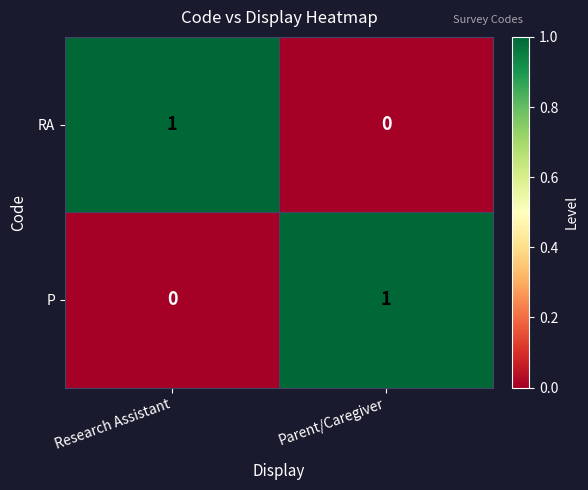

The value of P at Research Assistant is 0. True or false?

True